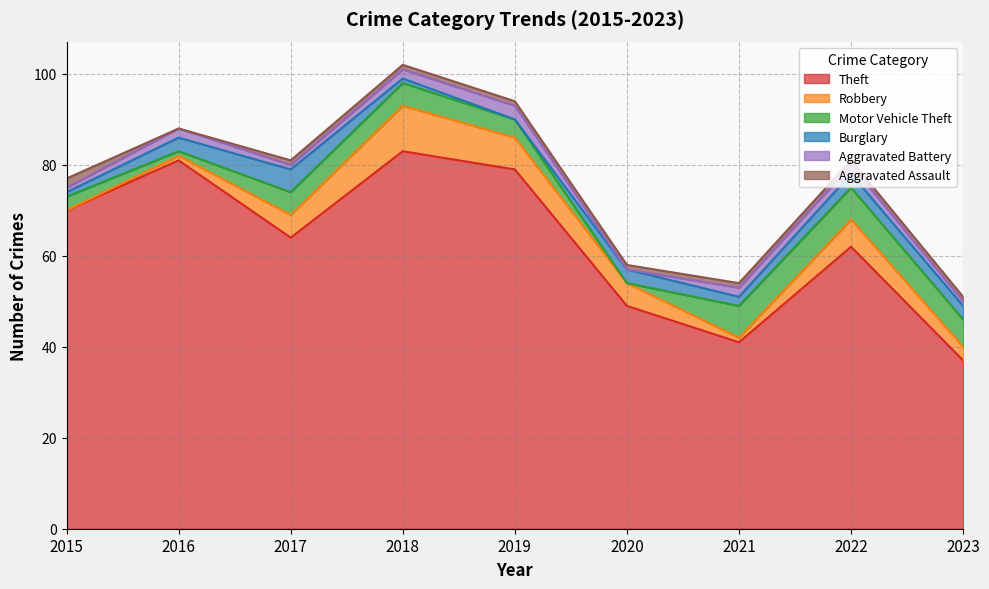

How many data points in Burglary are above 3?

1